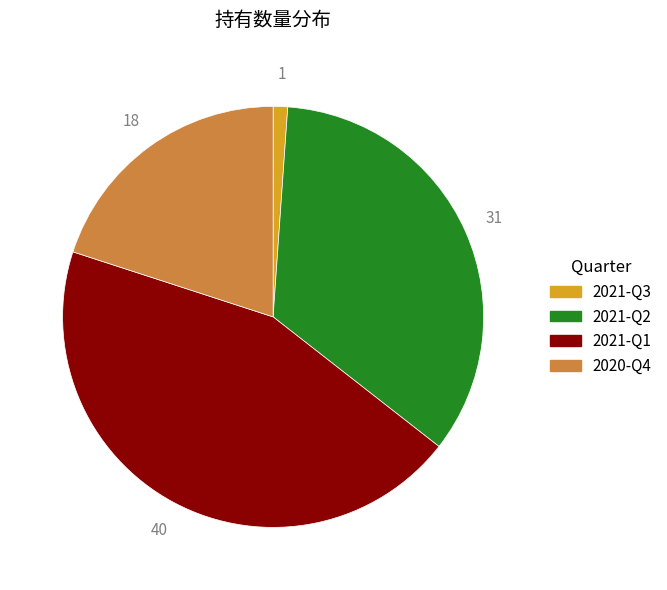

Do 2020-Q4 and 2021-Q1 together represent more than half of the pie?

Yes